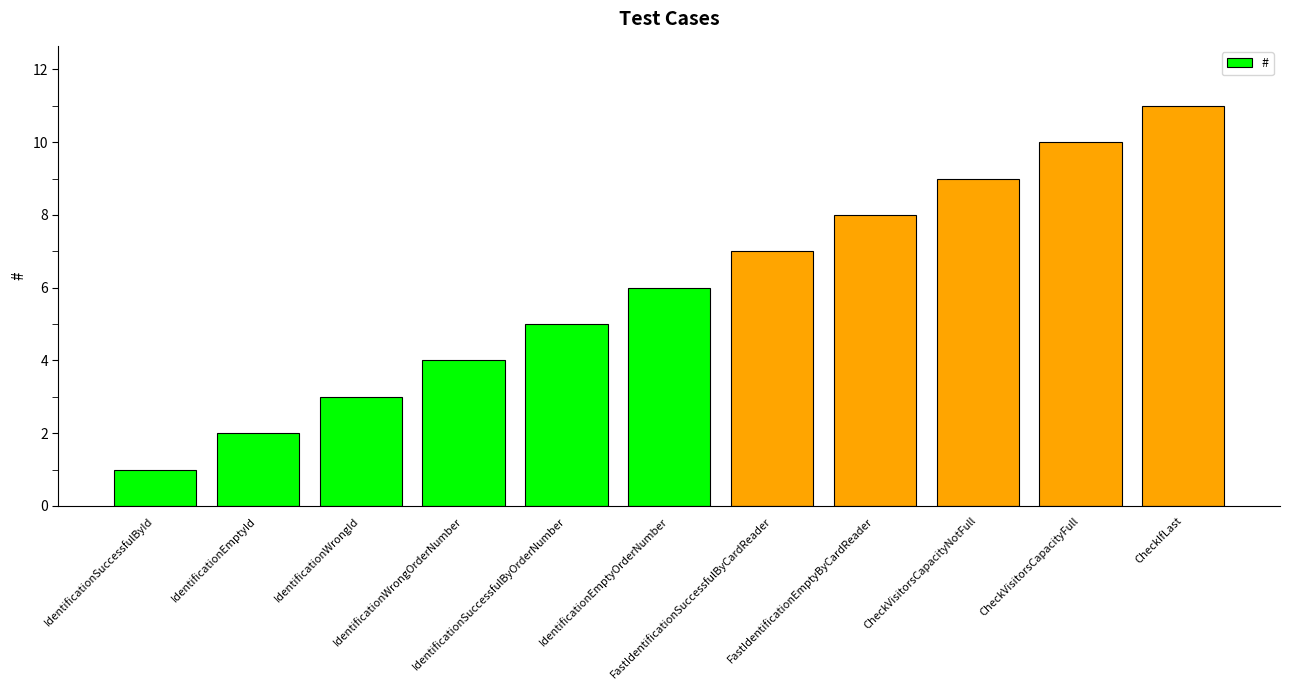

Rank the categories by value from lowest to highest.

IdentificationSuccessfulById, IdentificationEmptyId, IdentificationWrongId, IdentificationWrongOrderNumber, IdentificationSuccessfulByOrderNumber, IdentificationEmptyOrderNumber, FastIdentificationSuccessfulByCardReader, FastIdentificationEmptyByCardReader, CheckVisitorsCapacityNotFull, CheckVisitorsCapacityFull, CheckIfLast